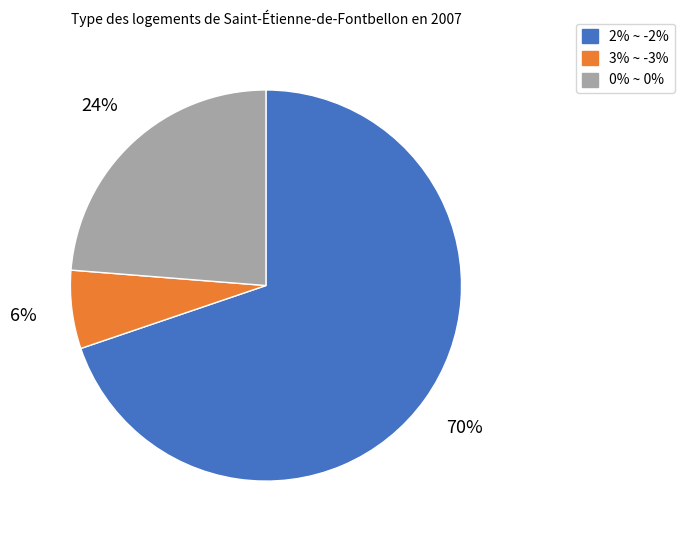

Which category accounts for the majority?

2% ~ -2%